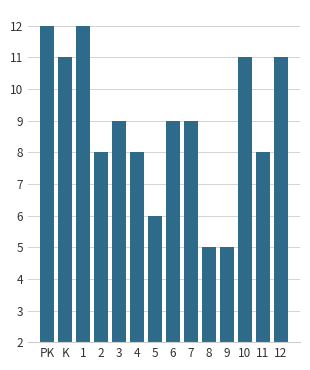

How many categories are shown in the chart?

14